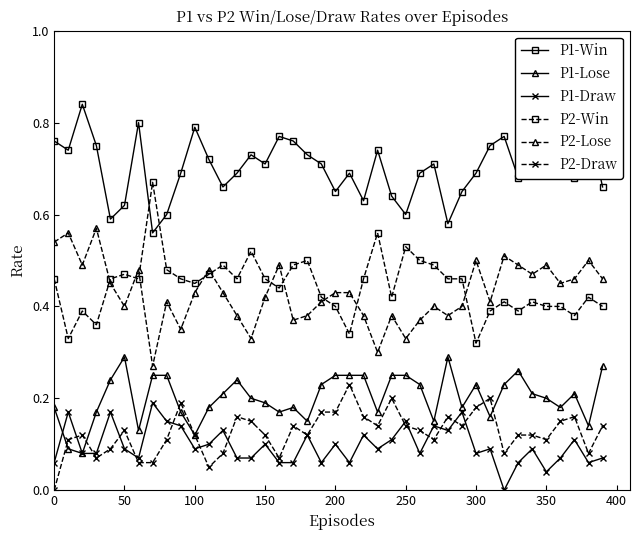

Count the number of data series in this chart.

6